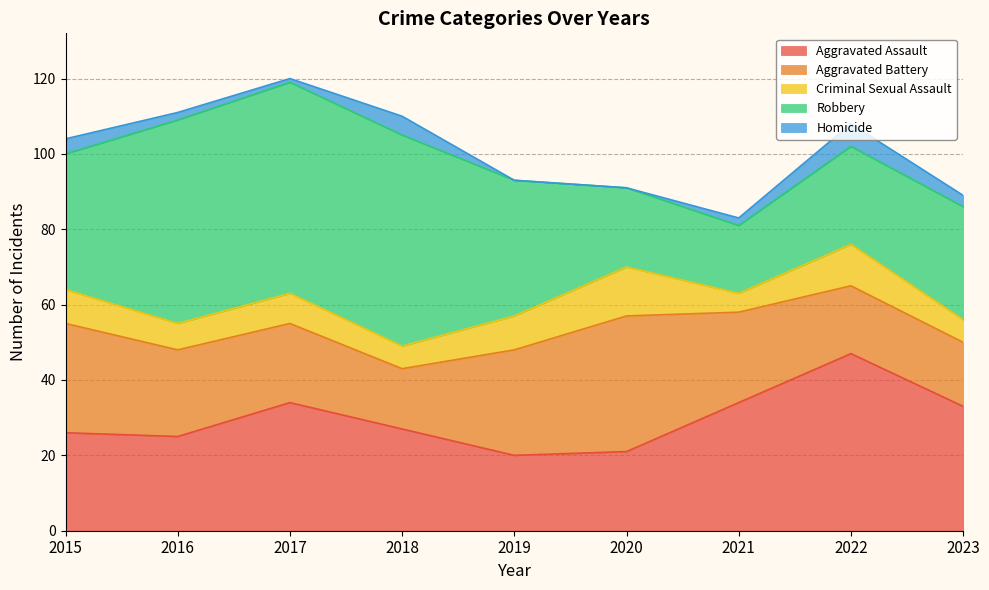

Rank the series at 2017 from highest to lowest value.

Robbery, Aggravated Assault, Aggravated Battery, Criminal Sexual Assault, Homicide